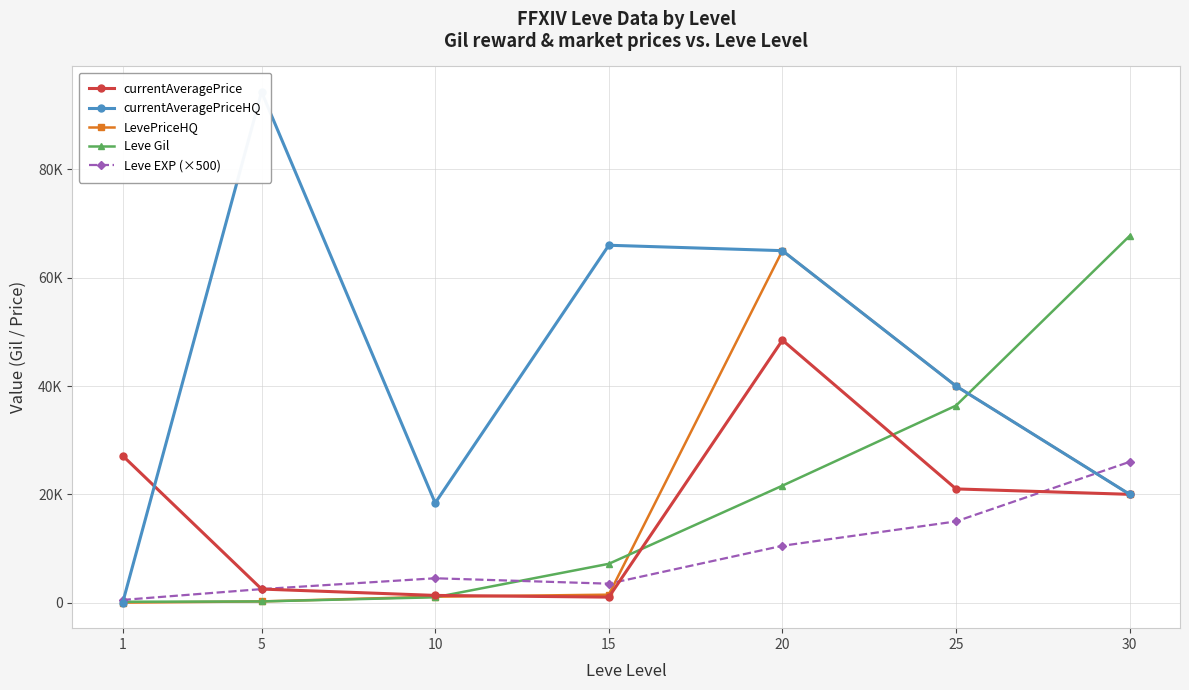

At which category does the chart reach its peak across all series?

5